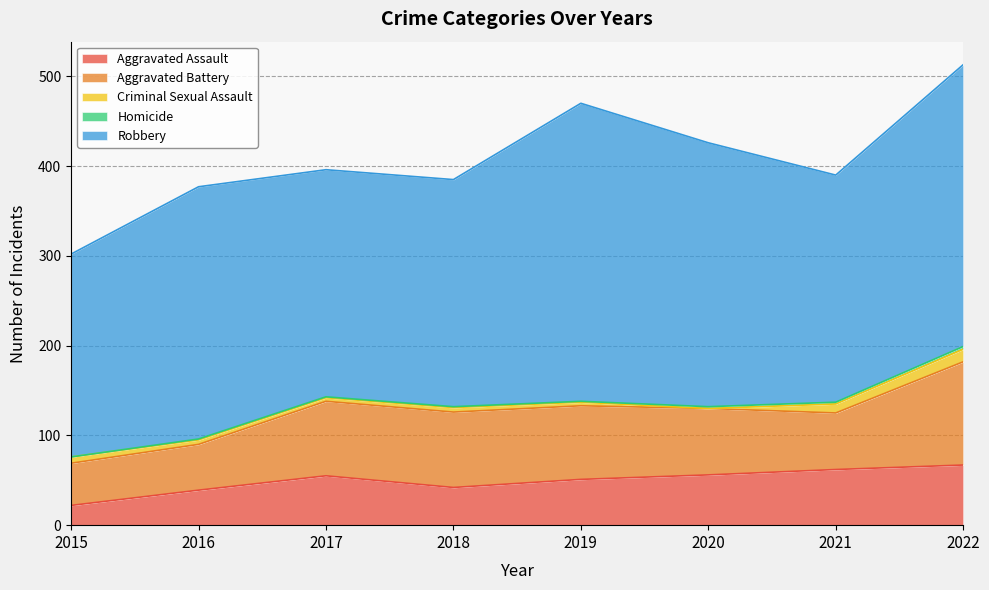

True or false: Aggravated Assault has more than 1 points higher than both neighbors.

False